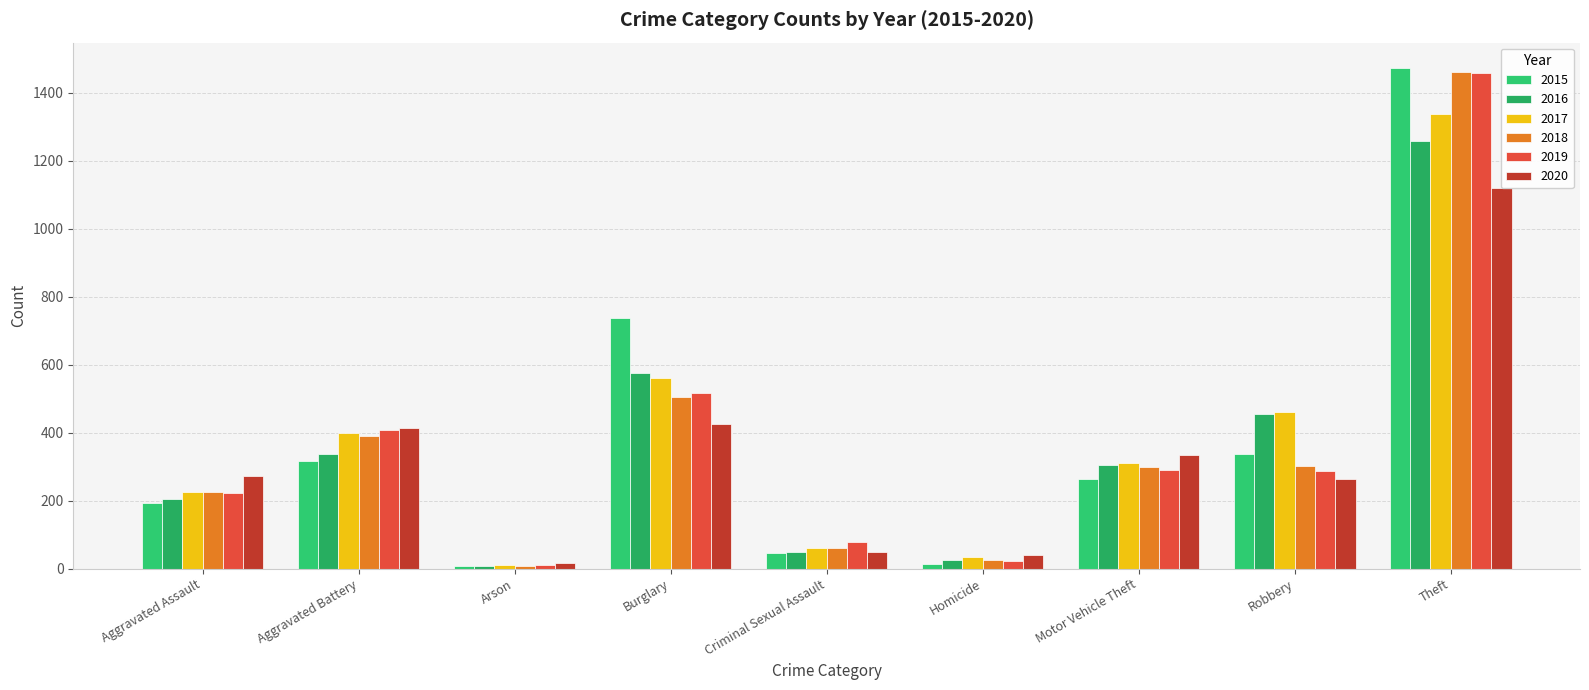

True or false: 2015 has a value of 1474 at Theft.

True